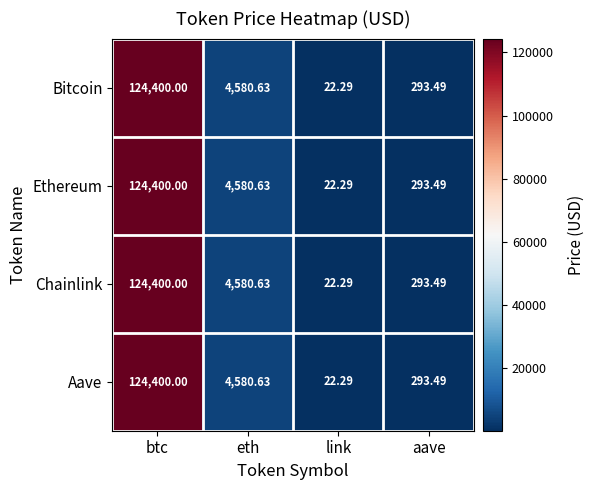

What is the total value across all series at btc?

497600.0